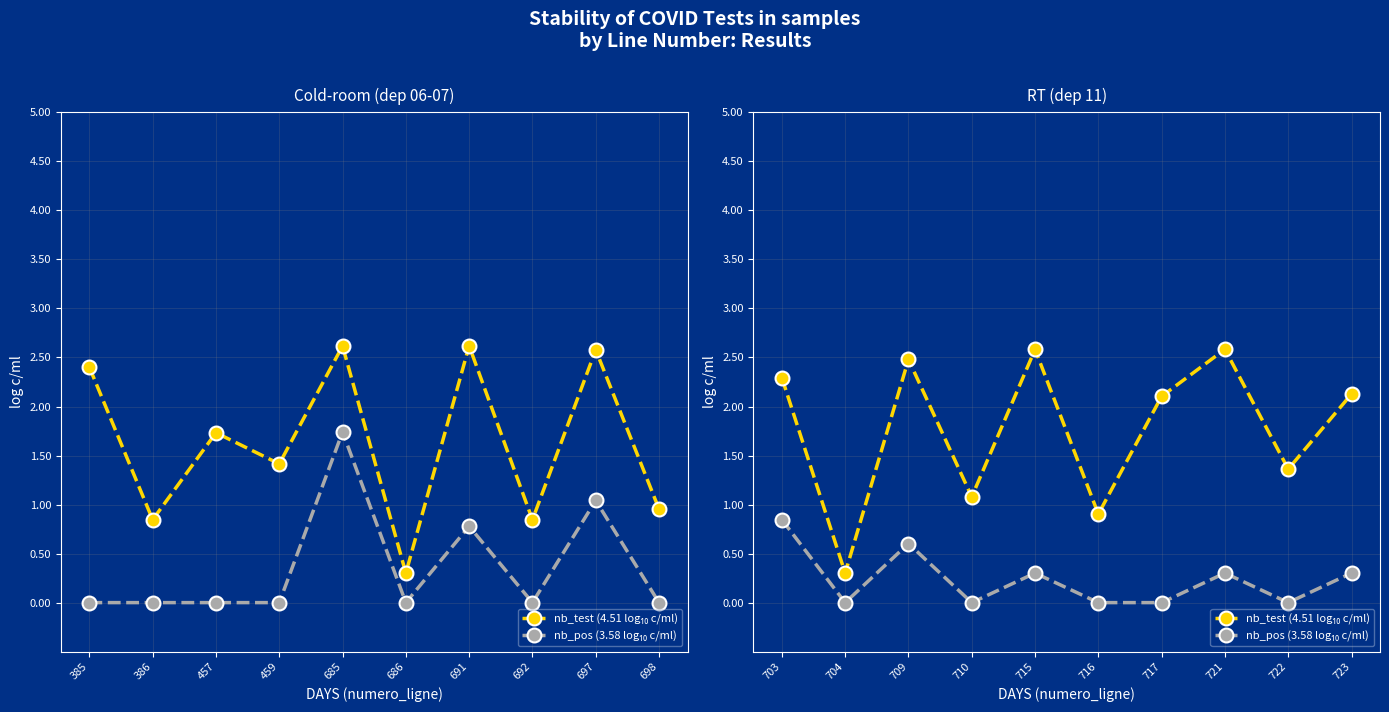

True or false: nb_test (4.51 log₁₀ c/ml) and nb_pos (3.58 log₁₀ c/ml) intersect in this chart.

False